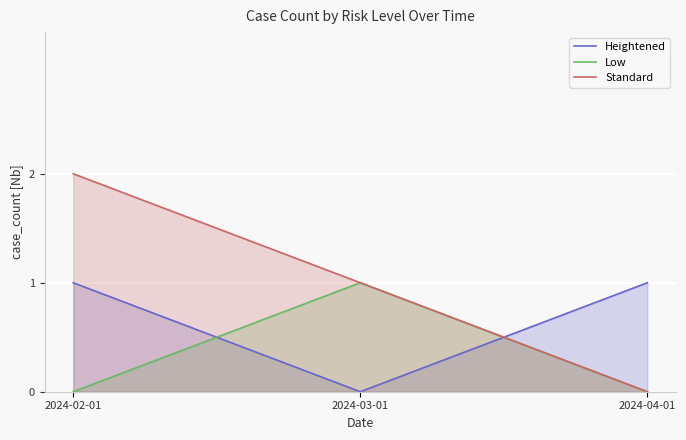

How many Low values are between 0 and 1?

3